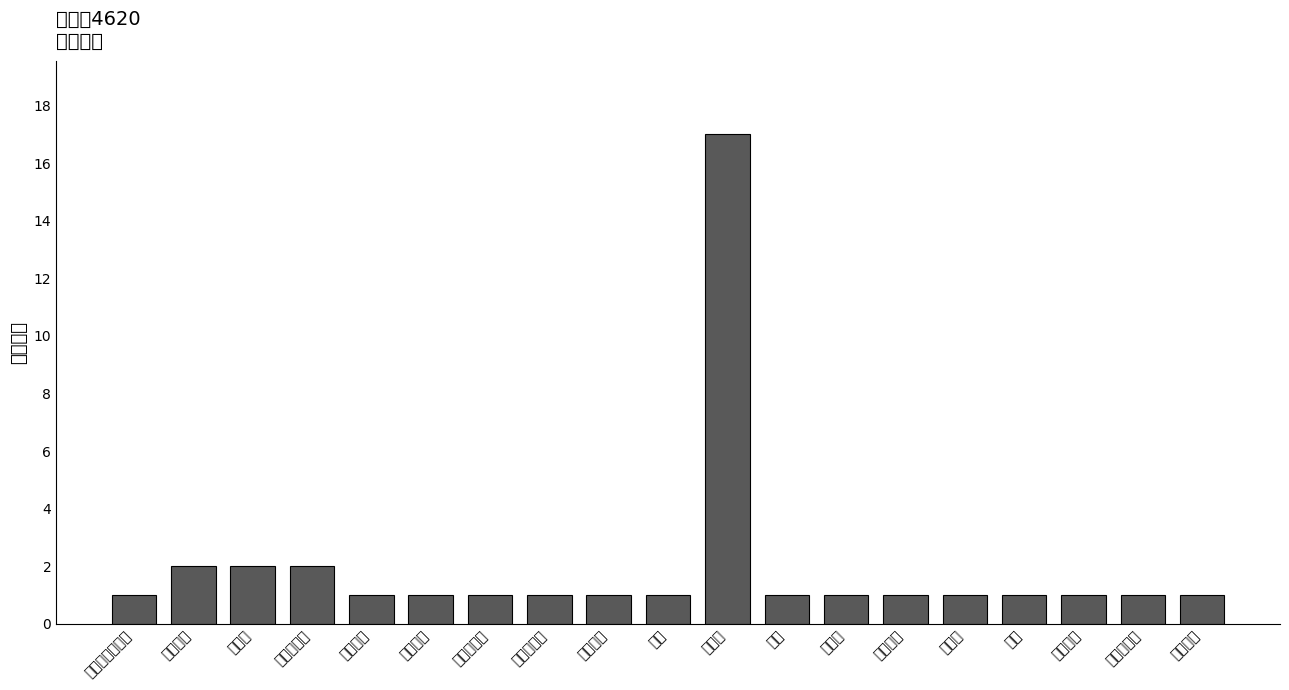

Reading right to left, transcribe all the data shown in this chart.

意大利语=1	亚美尼亚语=1	匈牙利语=1	法语=1	波斯语=1	西班牙语=1	世界语=1	英语=1	小行星=17	太阳=1	绝对星等=1	近心点幅角=1	升交点黄经=1	轨道倾角=1	平近点角=1	轨道离心率=2	半长轴=2	轨道参数=2	天文学临时编号=1